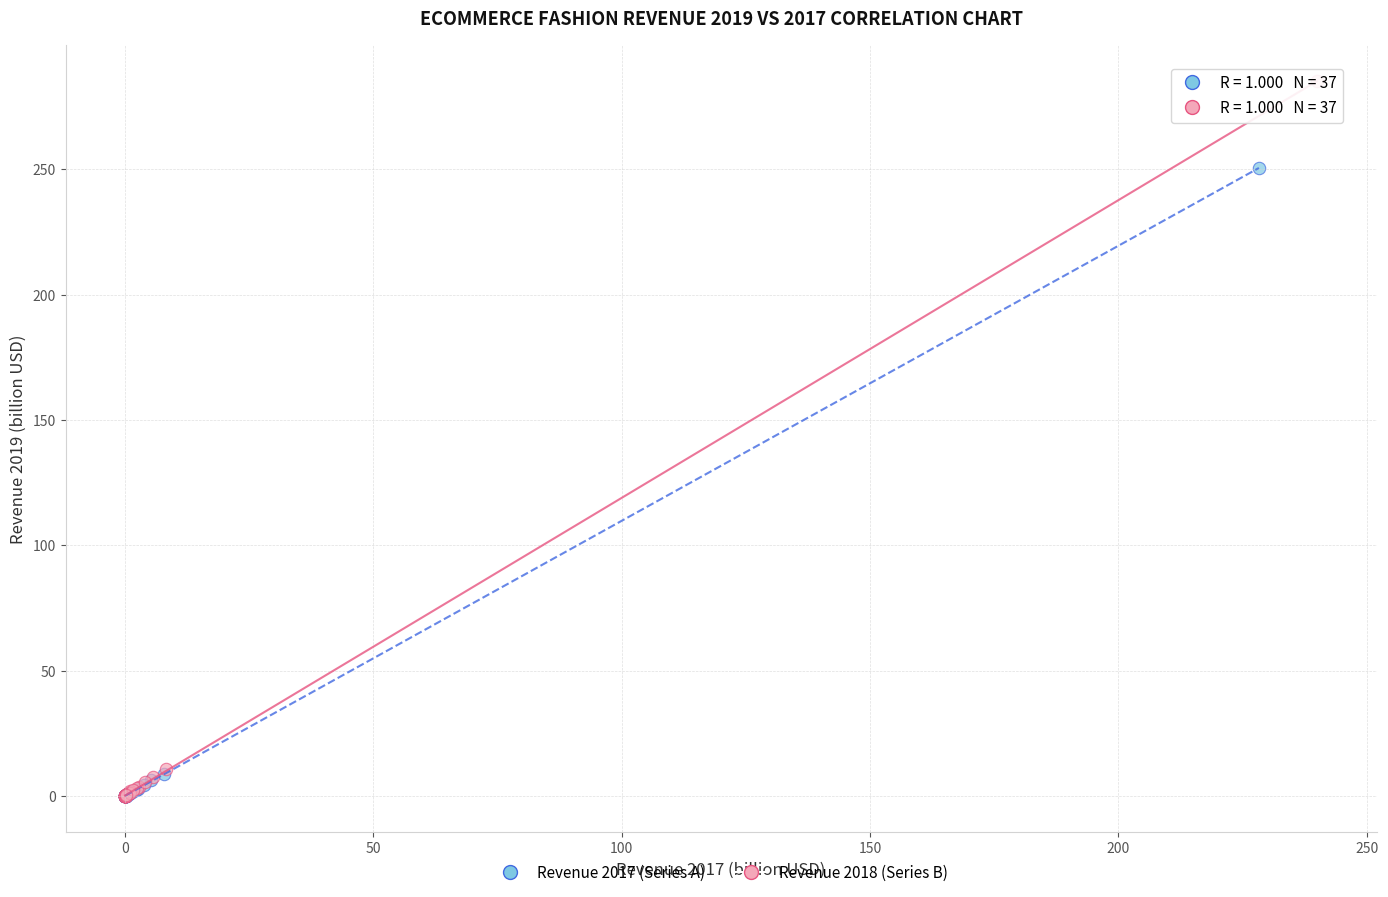

Which series has the largest Y range (max minus min)?

Revenue 2018 (Series B)